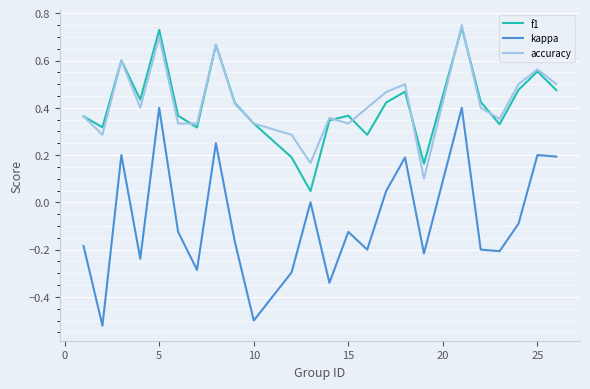

True or false: f1 and kappa cross at least once.

False